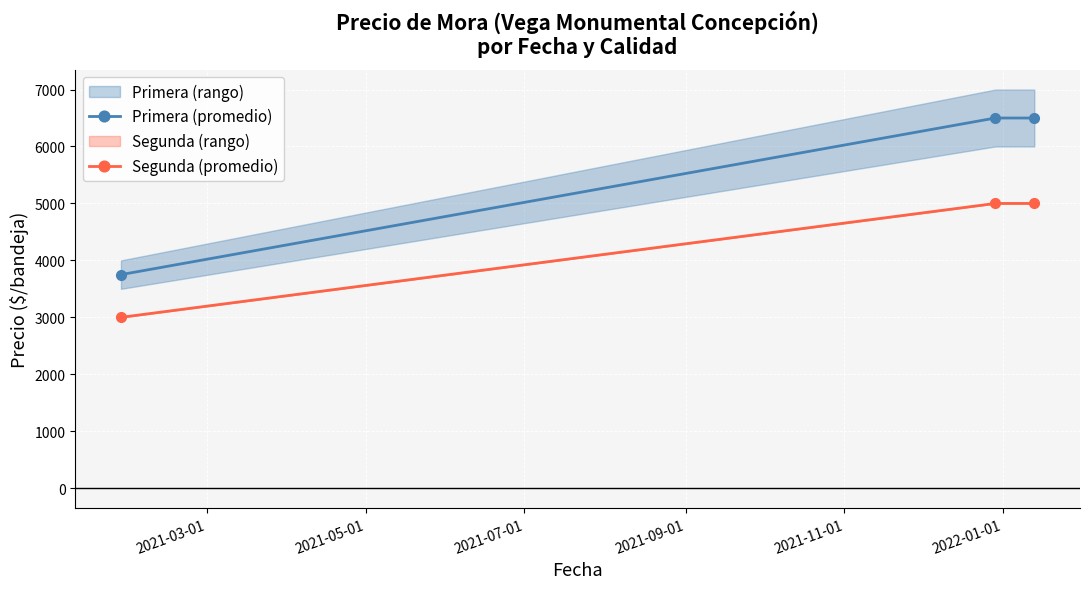

What is the highest value of the Primera (promedio) series?

6500